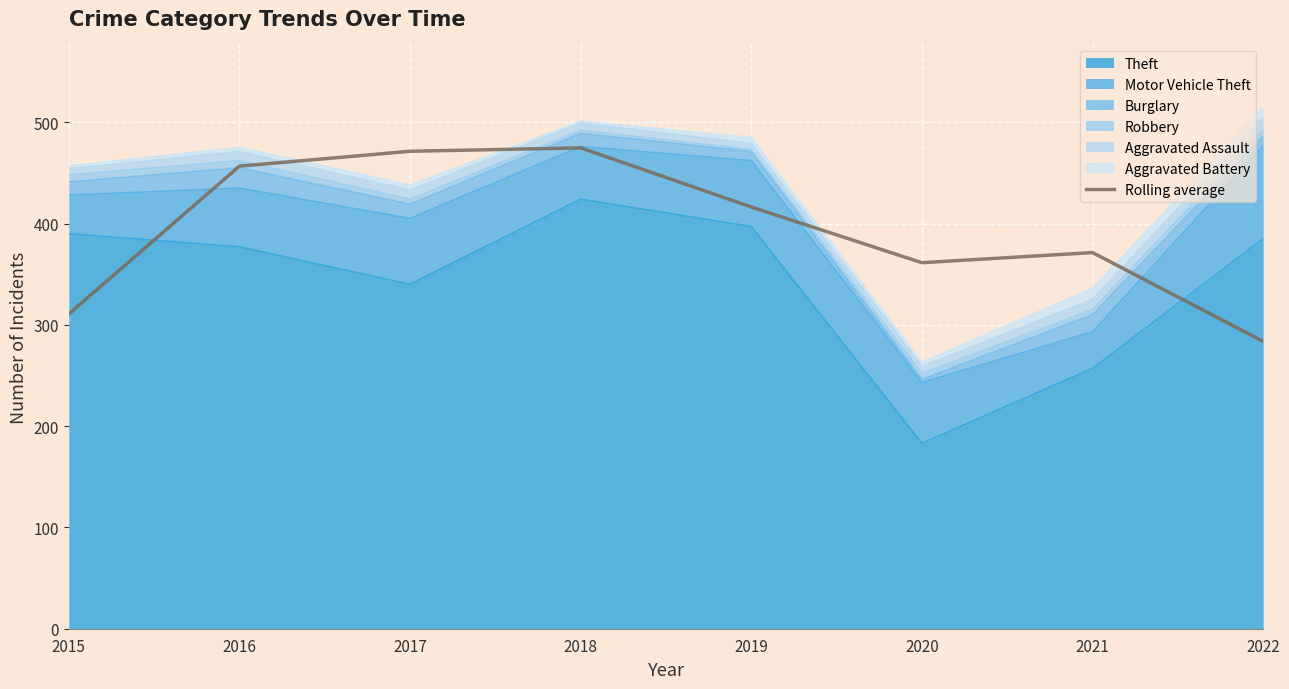

How many lines are shown in the chart?

1